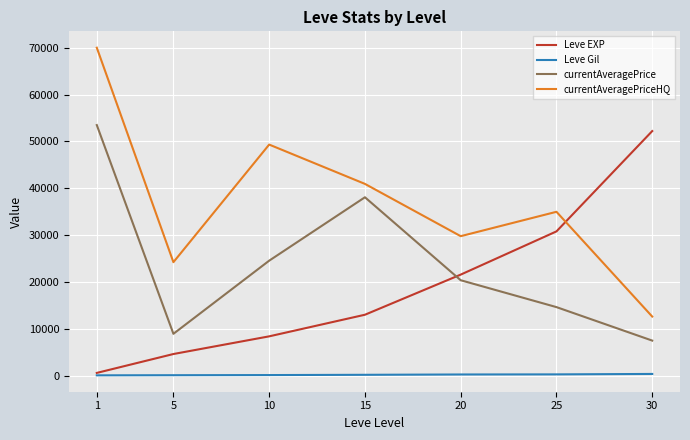

How many distinct data groups are displayed?

4